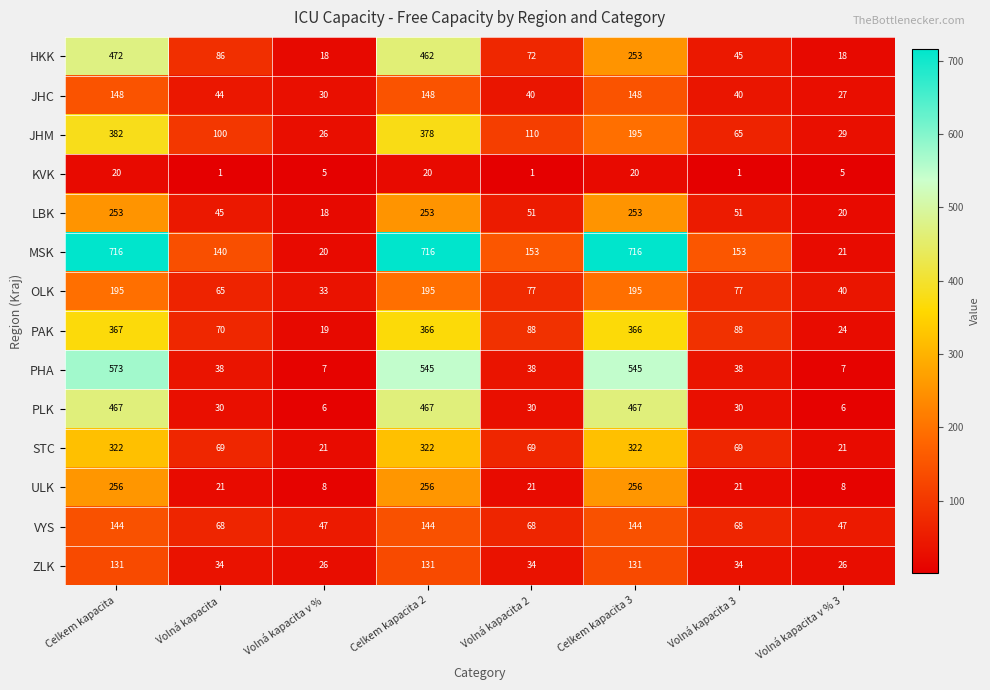

What value does the STC series have at Volná kapacita, to the nearest 10?

70